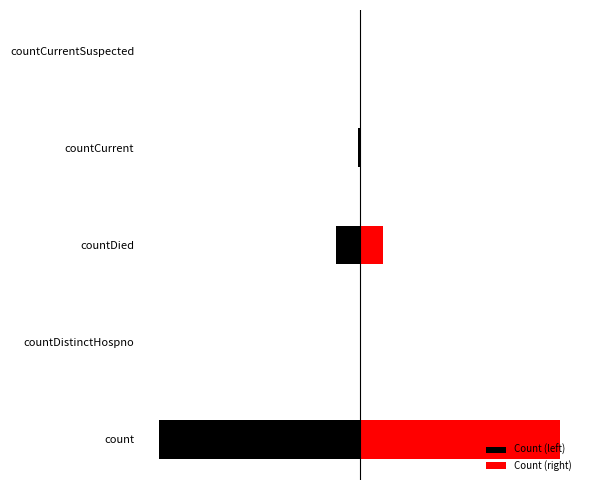

Which series changed the most between 1 and 3?

Count (left)